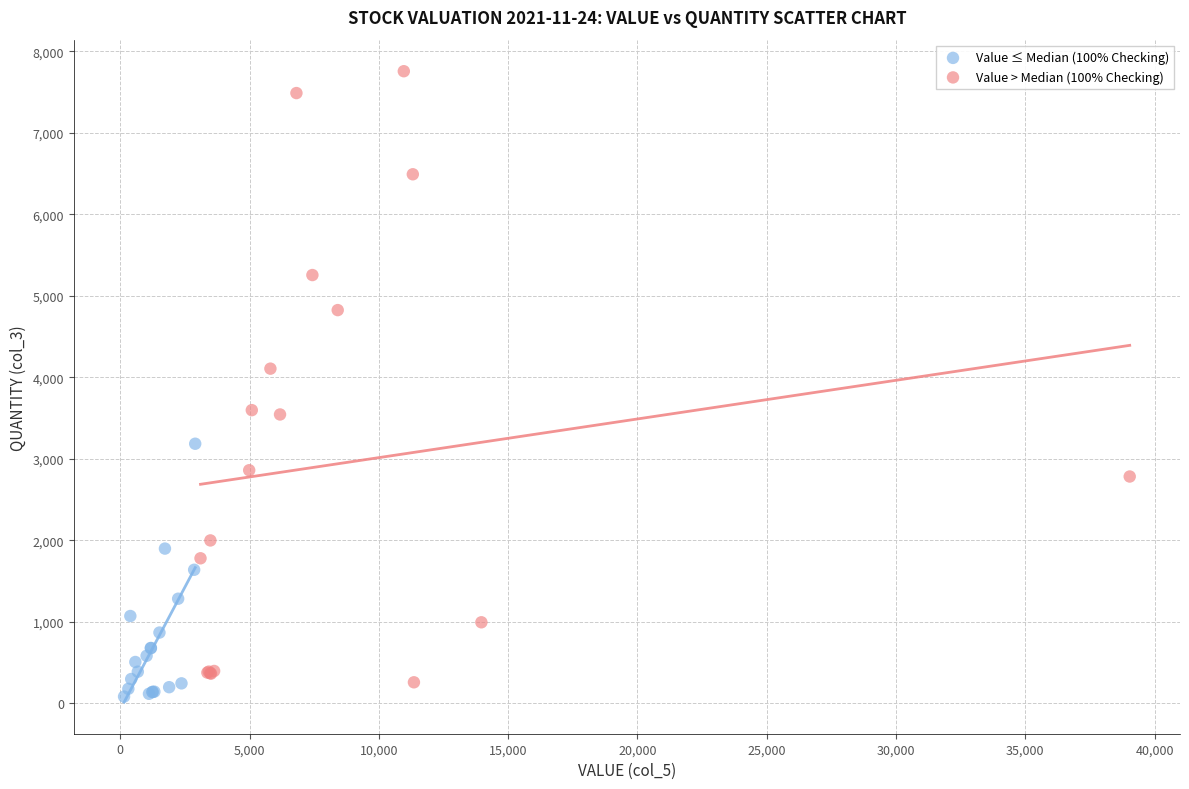

Which series has the widest spread of Y values?

Value > Median (100% Checking)